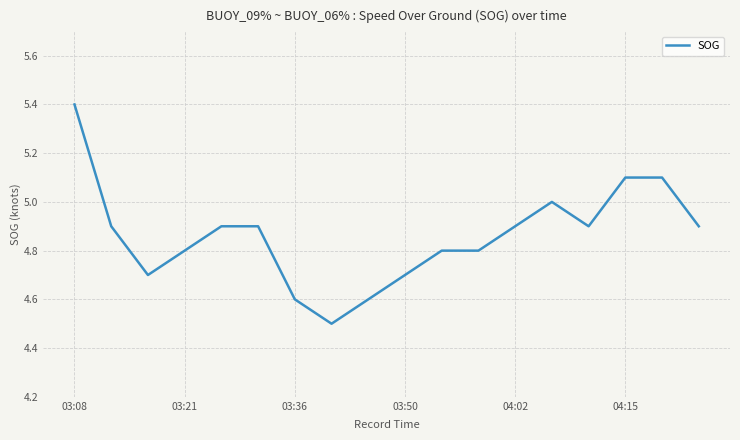

What is the difference between the maximum and minimum values?

0.9